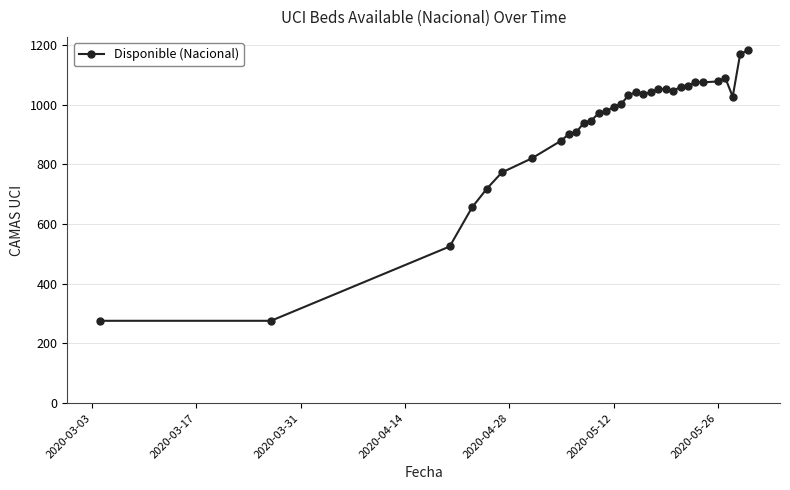

What is the difference between the second highest and minimum values?

894